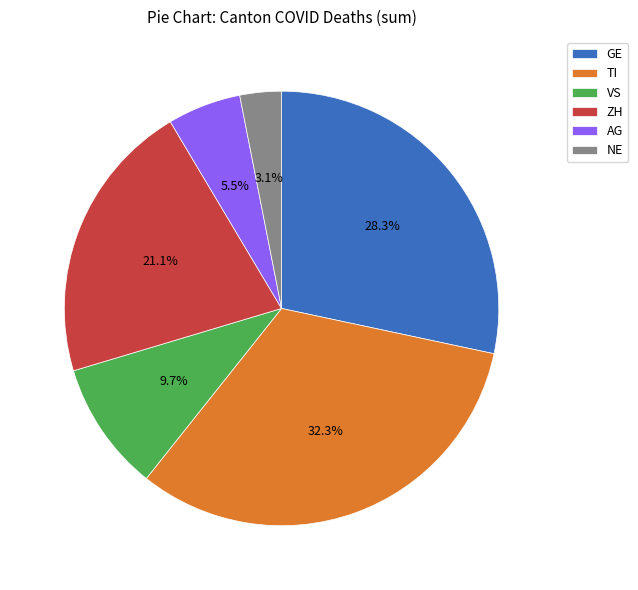

Does AG account for over 50% of the chart?

No